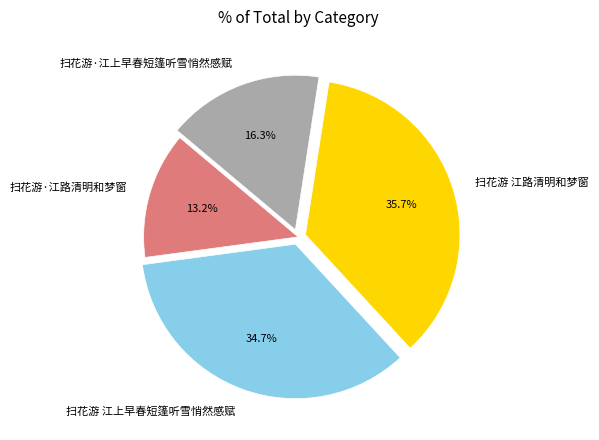

To the nearest percent, what percentage of the pie is 扫花游·江上早春短篷听雪悄然感赋?

16%